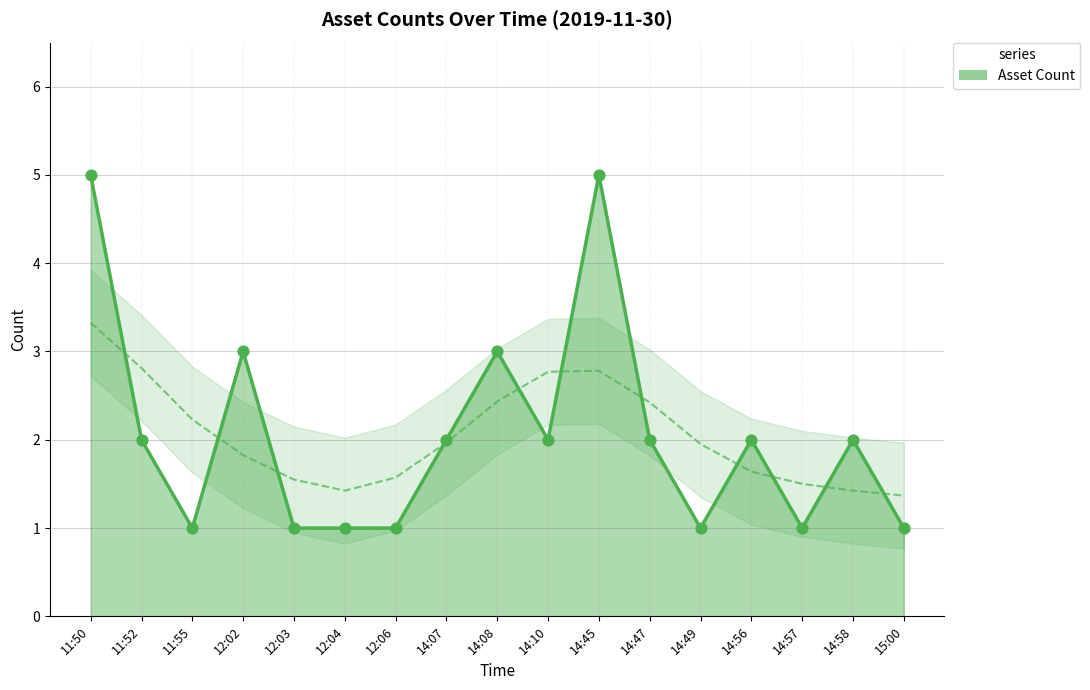

Is the value of Asset Count (points) at 12:04 greater than the value of Asset Count (line) at 12:03?

No